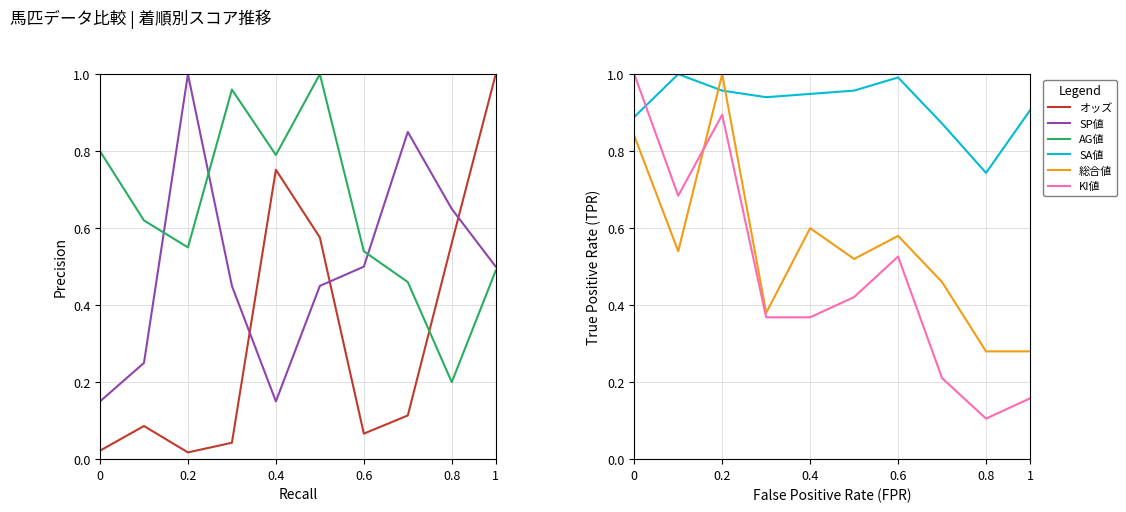

How many series are shown in this chart?

6